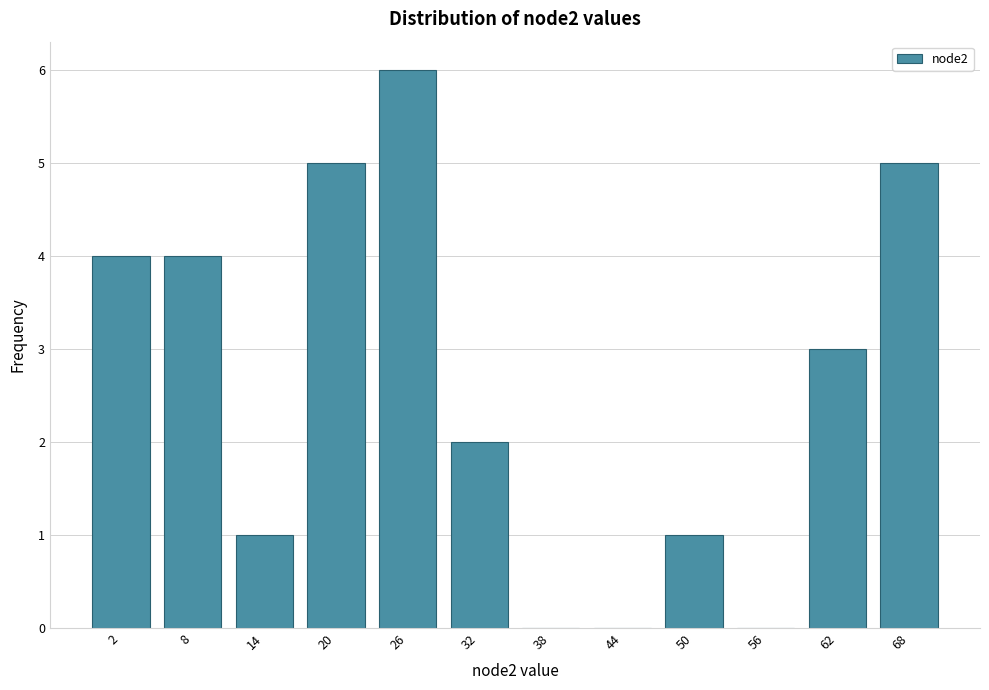

Reading left to right, transcribe all the data shown in this chart.

2=4	8=4	14=1	20=5	26=6	32=2	38=0	44=0	50=1	56=0	62=3	68=5